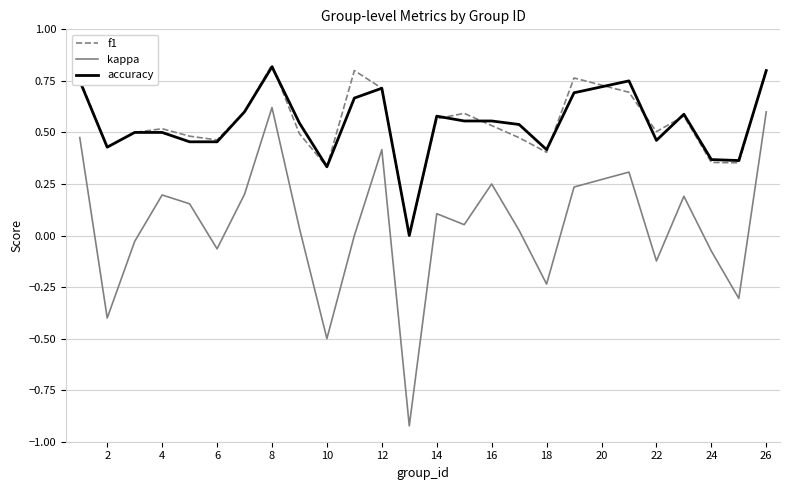

True or false: kappa and f1 cross at least once.

False